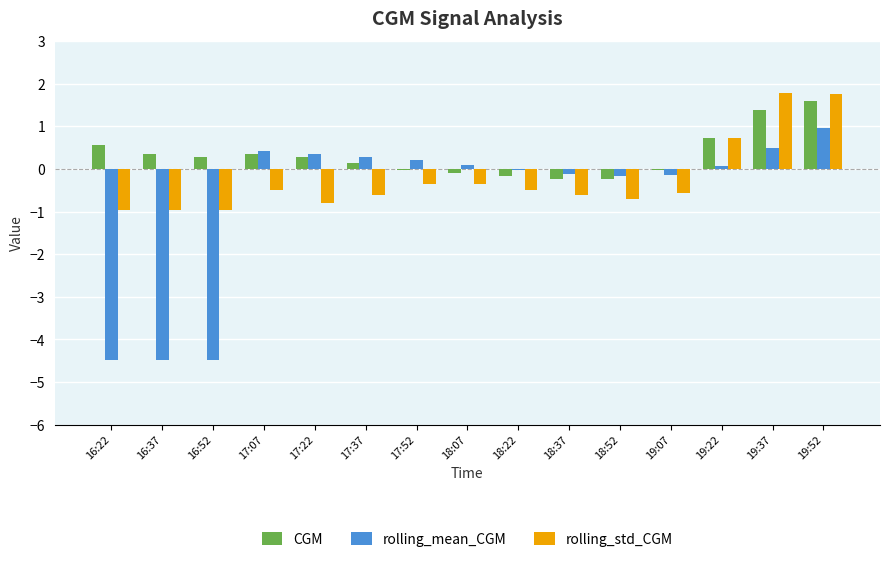

Which series has the largest total across all categories?

CGM